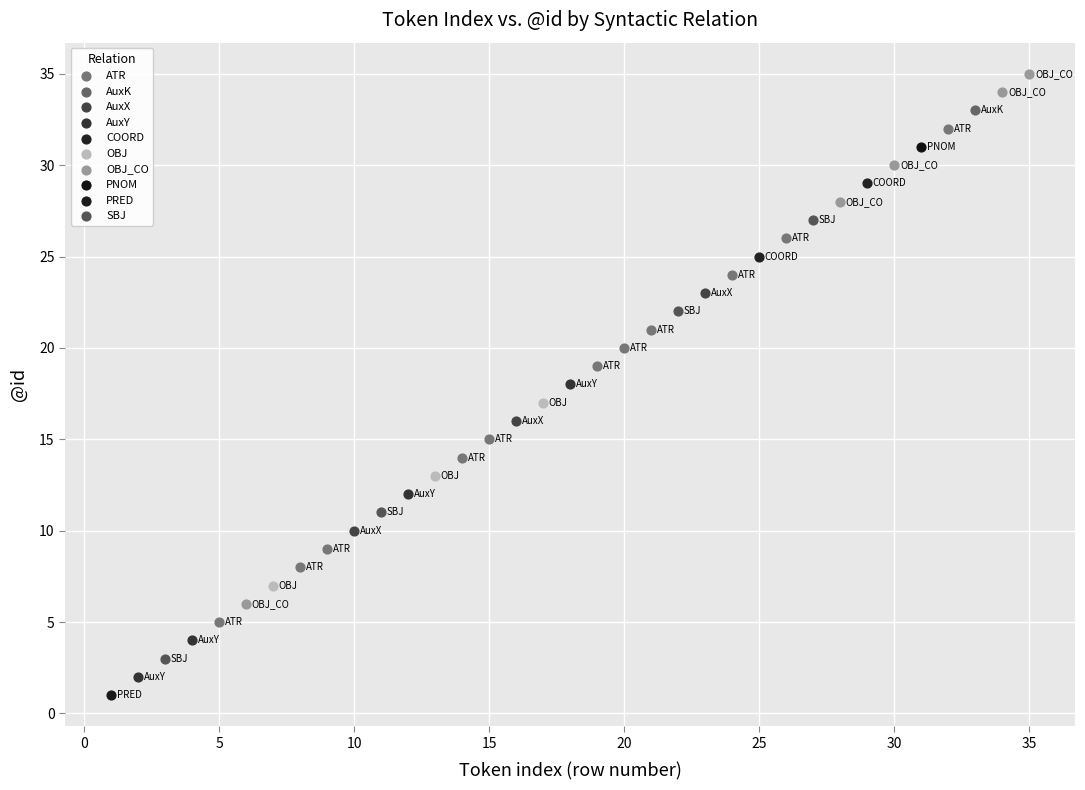

What are all the series names shown in the legend?

ATR, AuxK, AuxX, AuxY, COORD, OBJ, OBJ_CO, PNOM, PRED, SBJ